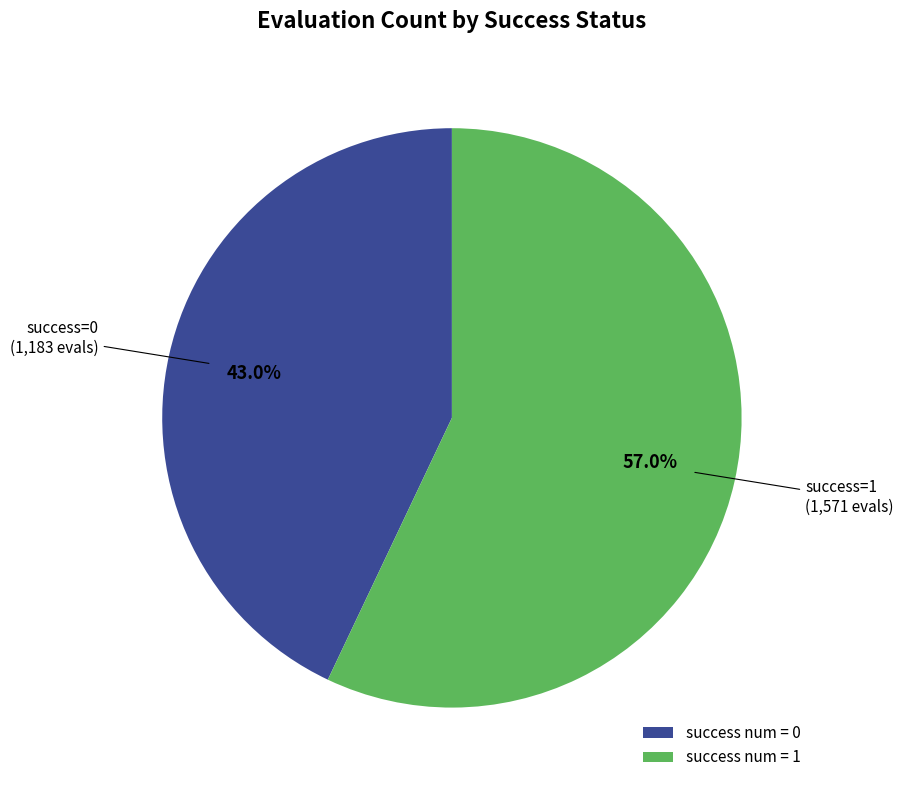

To the nearest percent, what is the difference between the largest and smallest slice percentages?

14%